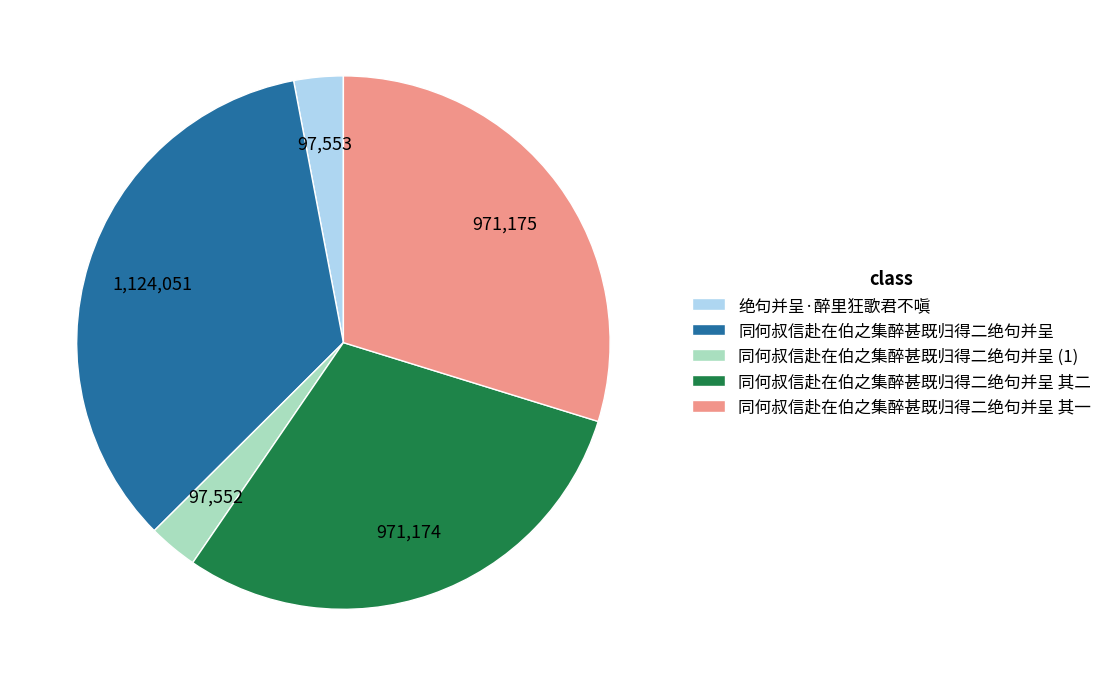

Is 同何叔信赴在伯之集醉甚既归得二绝句并呈 其二 the majority of the pie?

No